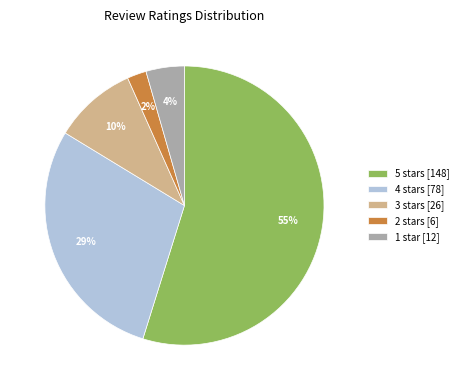

Is there any slice that represents more than half of the pie?

Yes